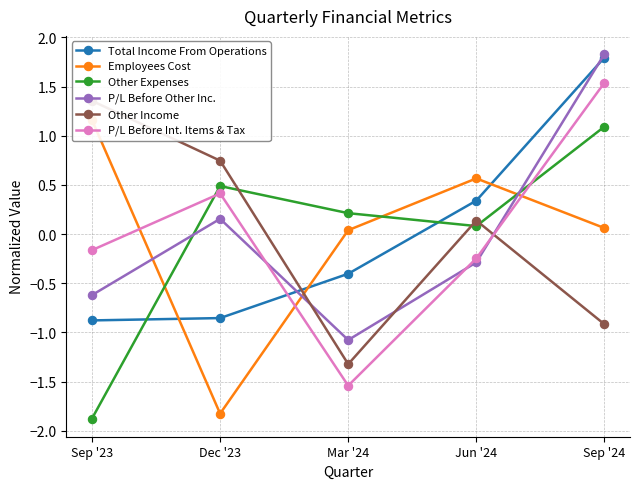

At how many categories does at least one series exceed -1?

5